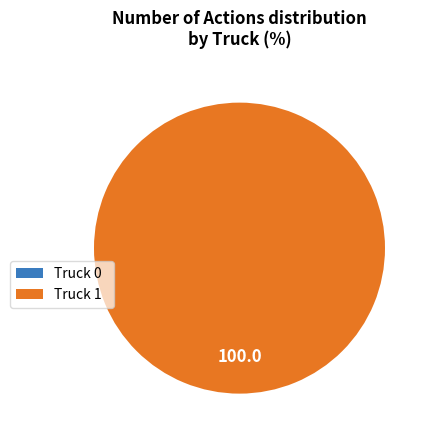

Is it true that Truck 1 is 92% of the pie?

False